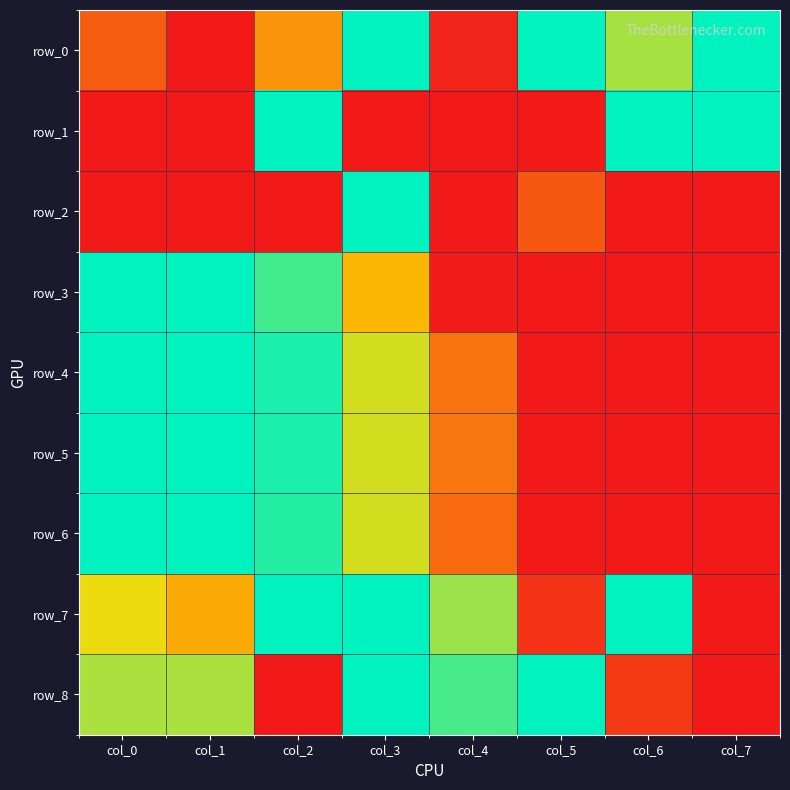

Reading left to right, list all the values displayed in this chart.

row_0: col_0=0.4	col_1=0.0	col_2=0.5	col_3=1.0	col_4=0.4	col_5=1.0	col_6=0.6	col_7=0.9
row_1: col_0=0.0	col_1=0.0	col_2=1.0	col_3=0.3	col_4=0.3	col_5=0.2	col_6=0.9	col_7=0.9
row_2: col_0=0.0	col_1=0.3	col_2=0.1	col_3=1.0	col_4=0.0	col_5=0.4	col_6=0.3	col_7=0.3
row_3: col_0=1.0	col_1=0.9	col_2=0.7	col_3=0.5	col_4=0.4	col_5=0.2	col_6=0.1	col_7=0.0
row_4: col_0=1.0	col_1=0.9	col_2=0.7	col_3=0.6	col_4=0.4	col_5=0.3	col_6=0.2	col_7=0.0
row_5: col_0=1.0	col_1=0.9	col_2=0.7	col_3=0.6	col_4=0.4	col_5=0.3	col_6=0.2	col_7=0.0
row_6: col_0=1.0	col_1=0.9	col_2=0.7	col_3=0.6	col_4=0.4	col_5=0.3	col_6=0.2	col_7=0.0
row_7: col_0=0.6	col_1=0.5	col_2=1.0	col_3=0.9	col_4=0.6	col_5=0.4	col_6=0.8	col_7=0.0
row_8: col_0=0.6	col_1=0.6	col_2=0.1	col_3=1.0	col_4=0.7	col_5=0.8	col_6=0.4	col_7=0.0